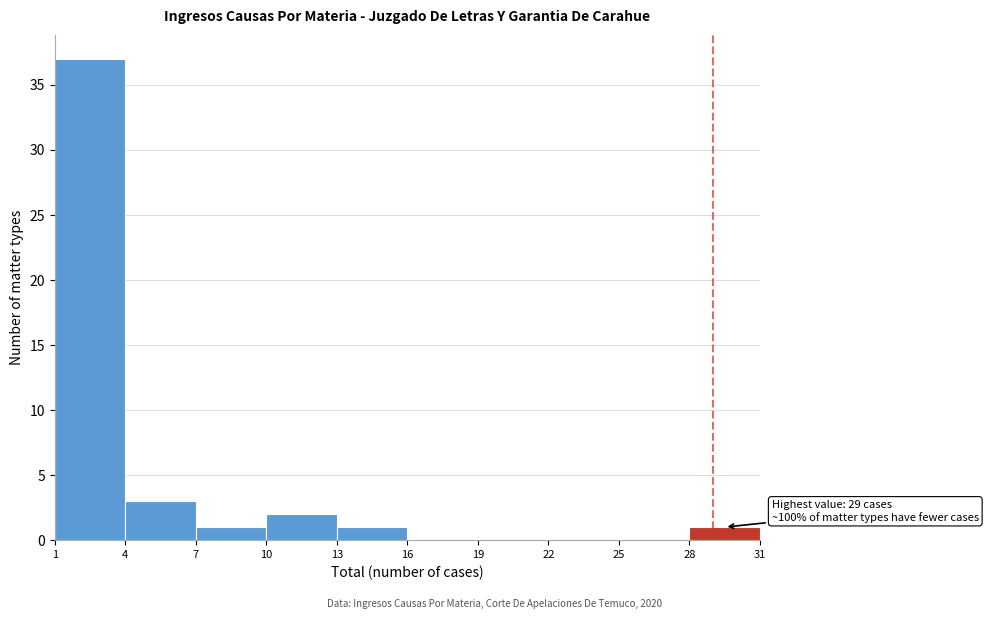

Which range on the x-axis has the tallest bar?

1 to 4